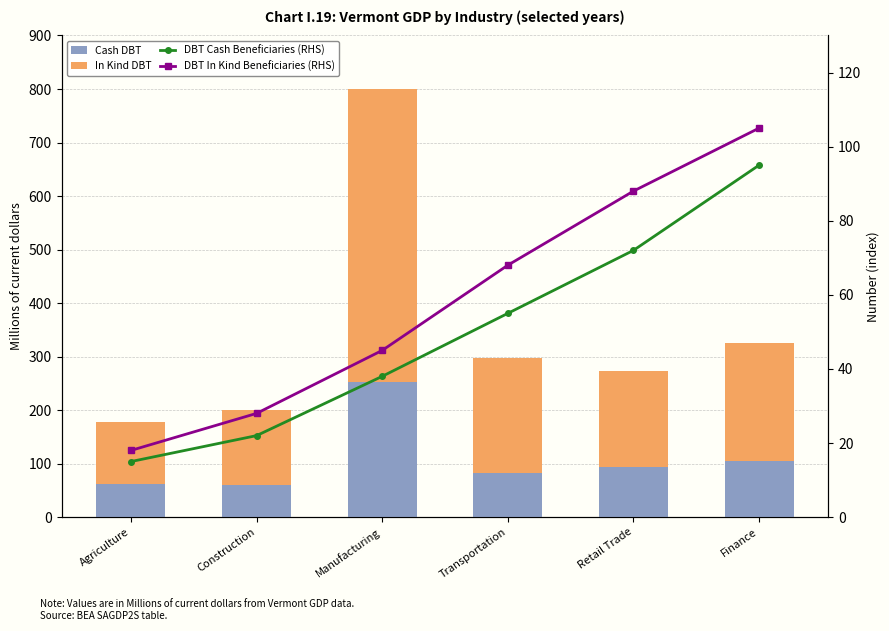

What is the label of the 1st bar from the left?

Agriculture